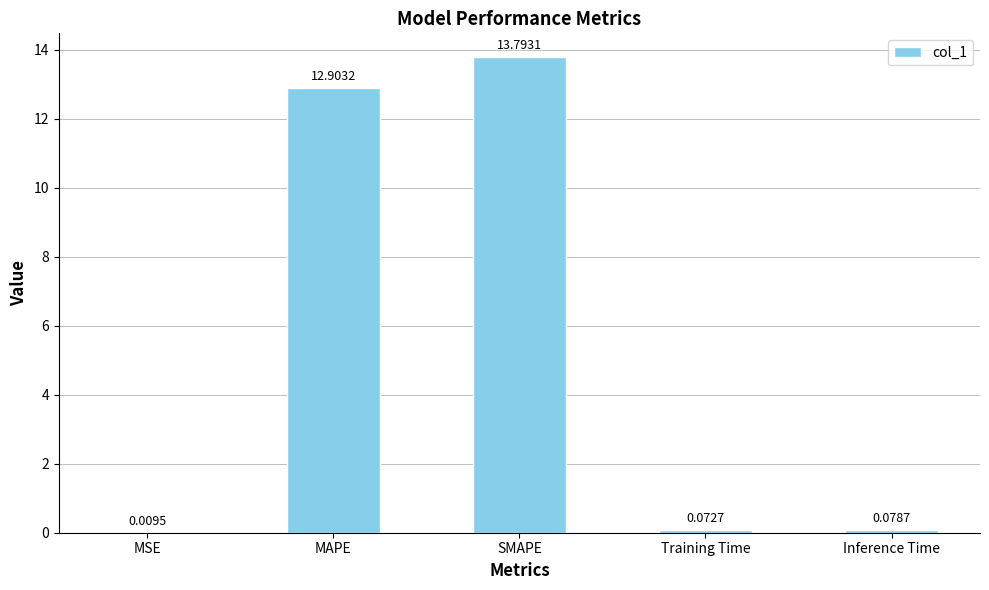

What is the maximum value shown in the chart?

13.8